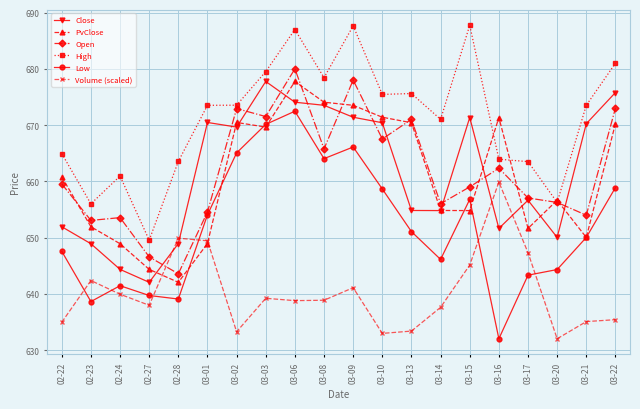

At which category does Open reach its first local valley?

02-23